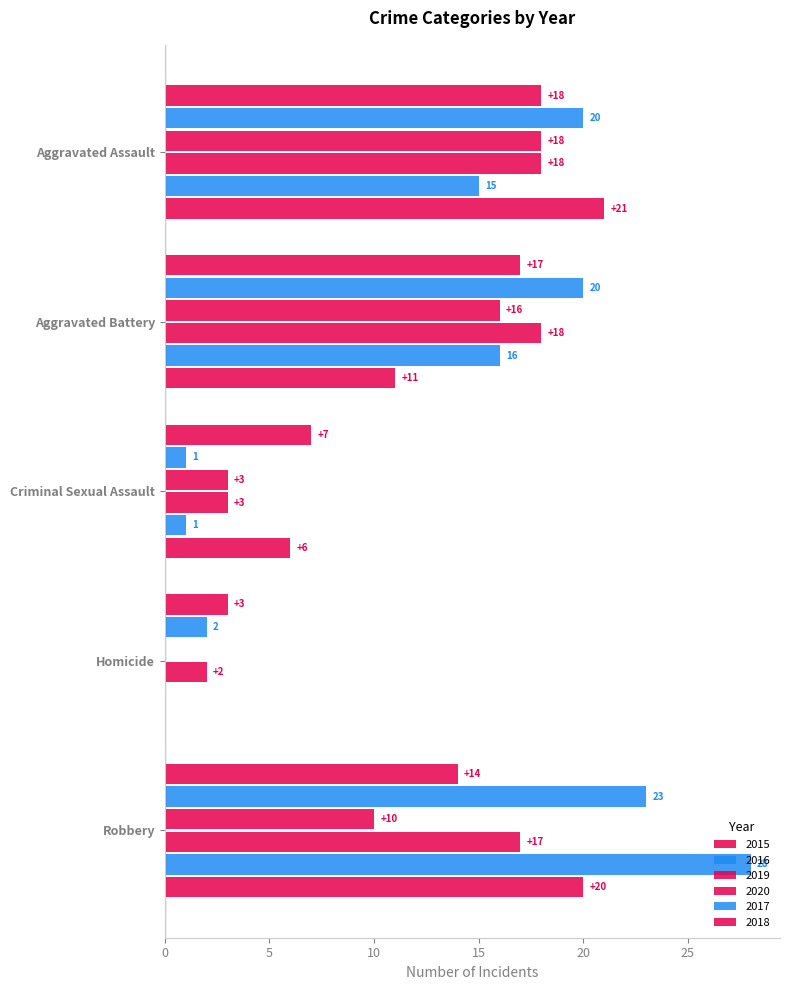

What is the sum of the 2017 values at Aggravated Assault and Homicide?

15